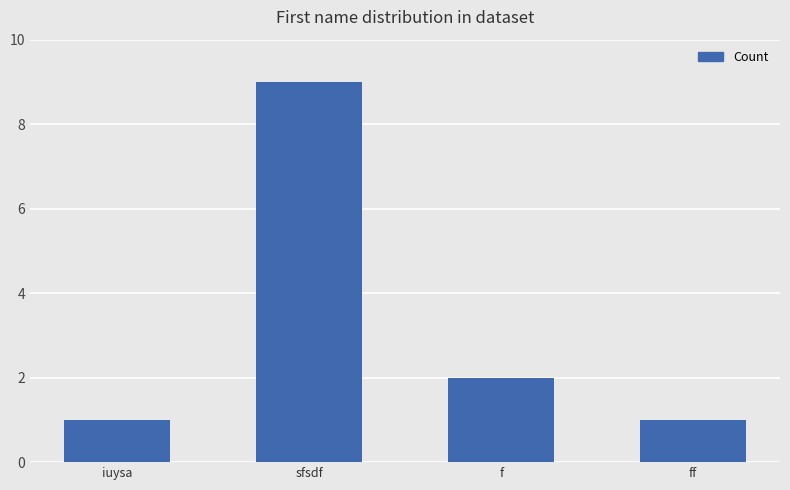

Read the value at sfsdf.

9